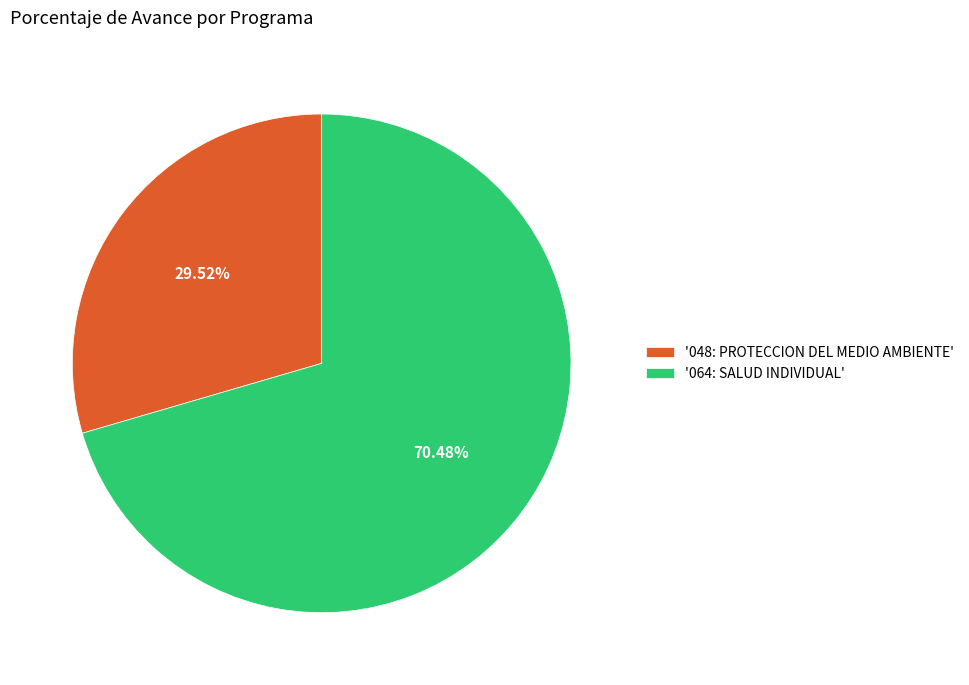

Combined, do '048: PROTECCION DEL MEDIO AMBIENTE' and '064: SALUD INDIVIDUAL' account for over 50%?

Yes